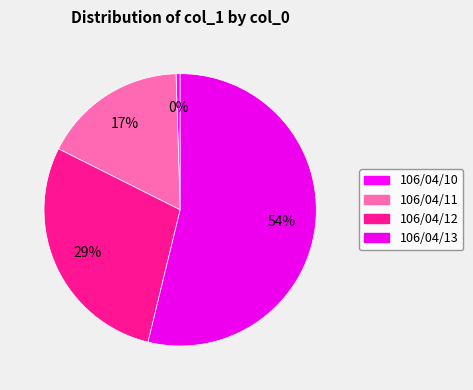

The 106/04/10 slice represents 0% of the pie. True or false?

True